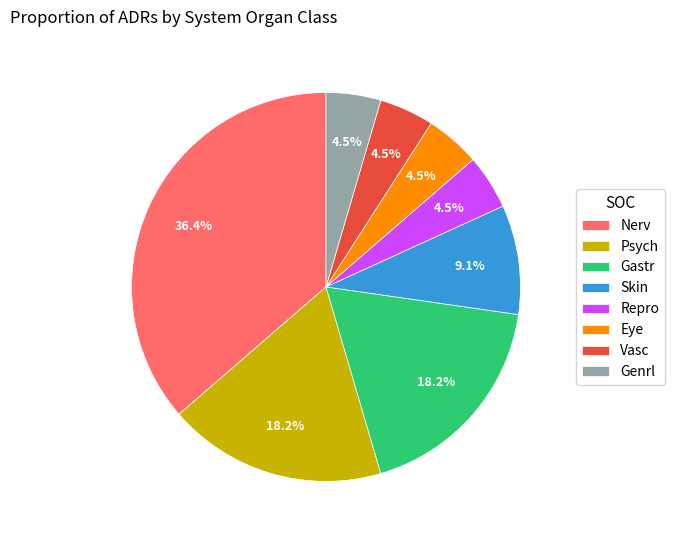

What is the ratio of the value at Skin to the value at Psych?

0.5